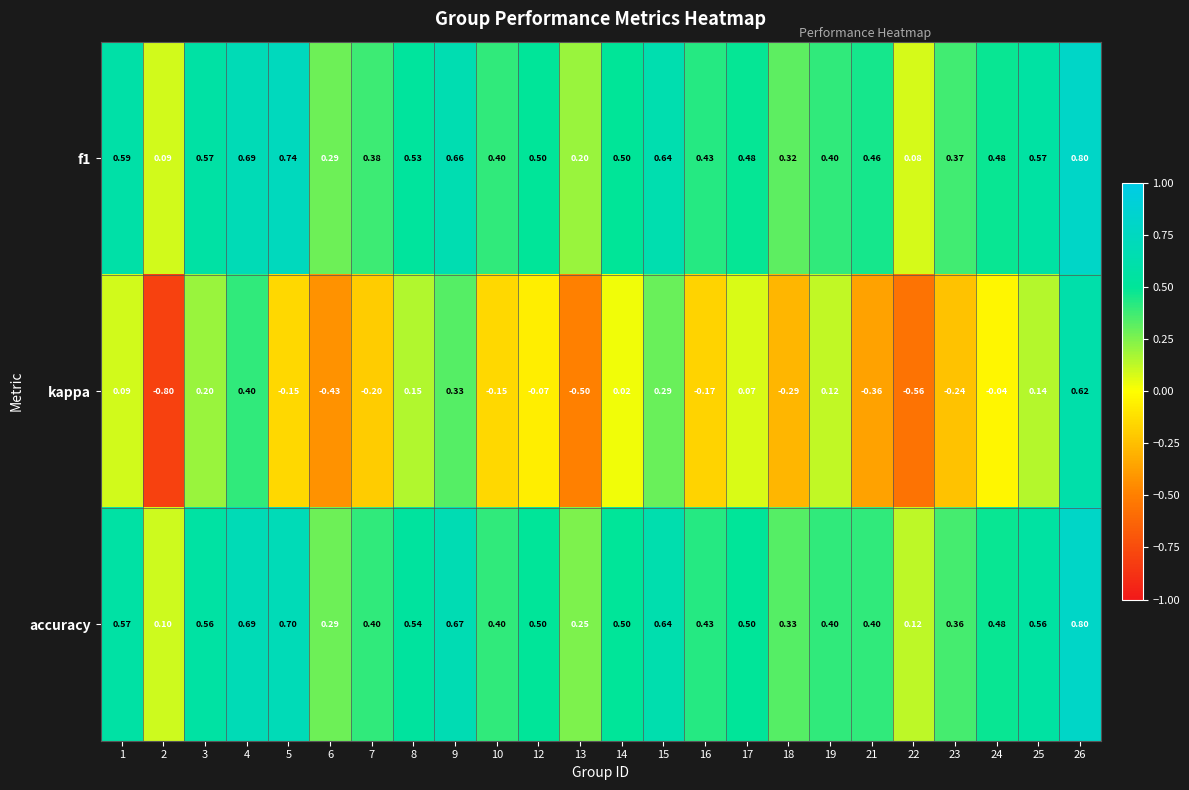

Which series has the widest spread of values?

kappa